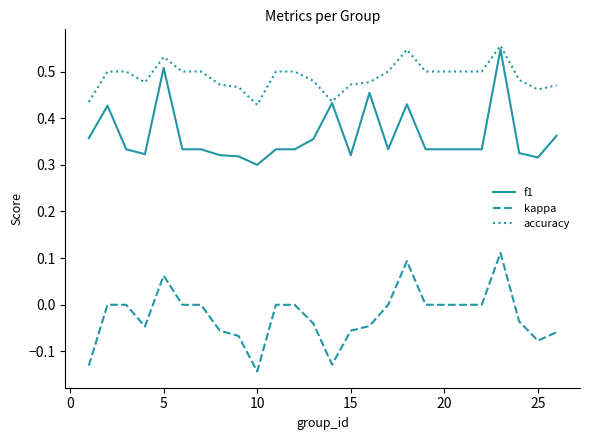

Count the number of data series in this chart.

3